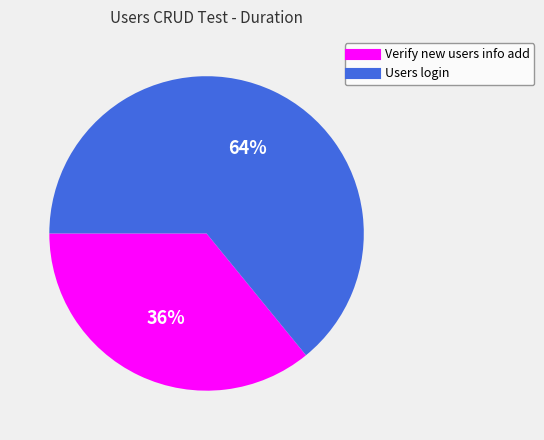

To the nearest percent, what is the difference between the largest and smallest slice percentages?

28%